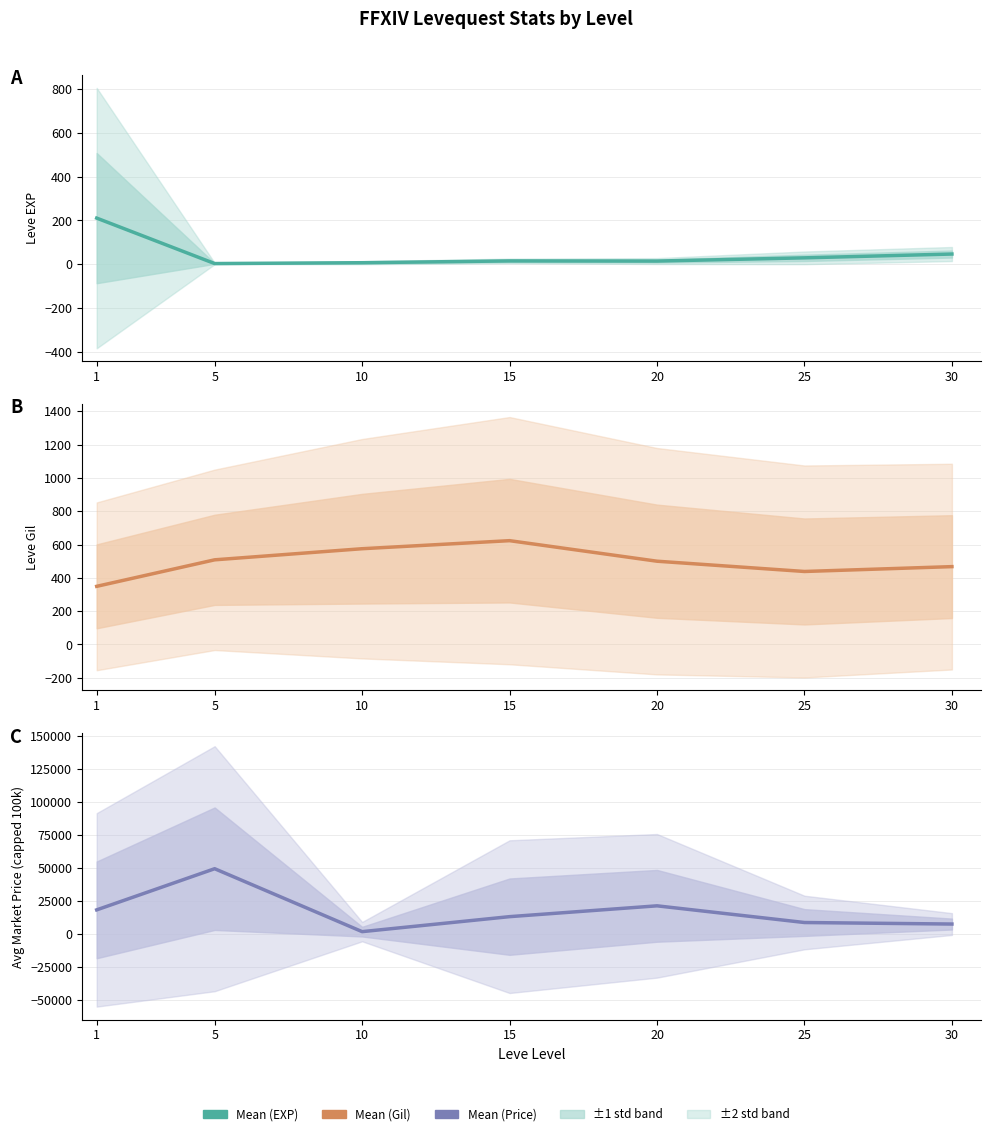

True or false: the data shows 632.4 at 10.

False